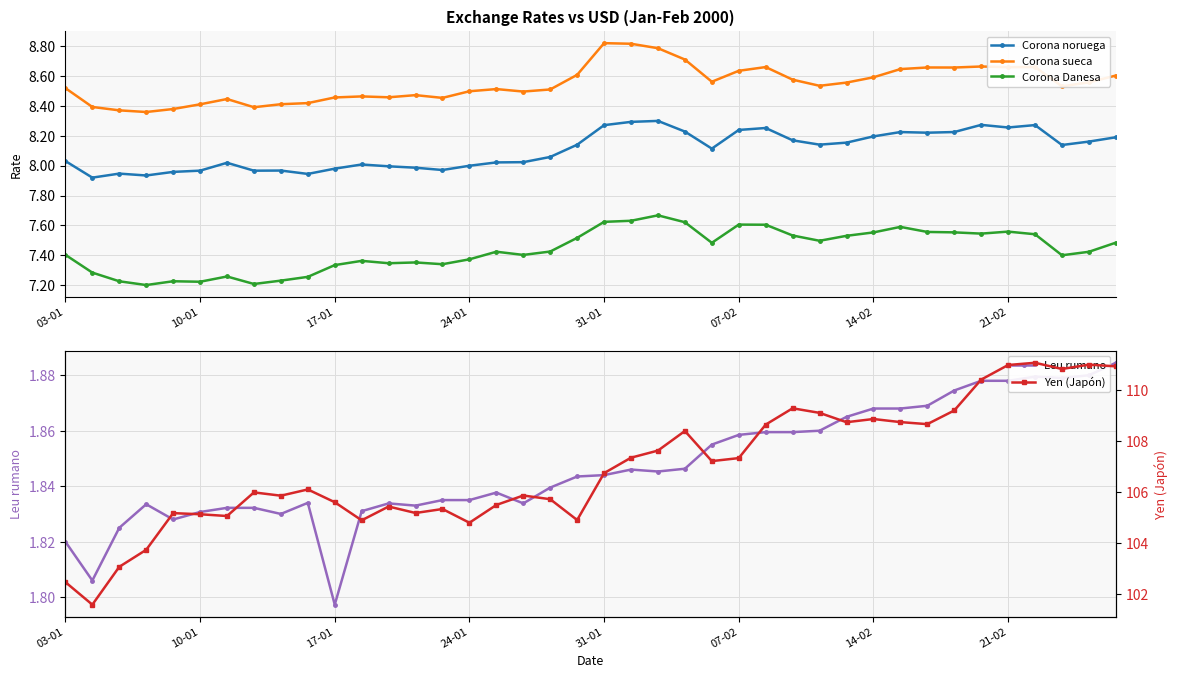

The Leu rumano series shows 1.8 at 9. True or false?

True